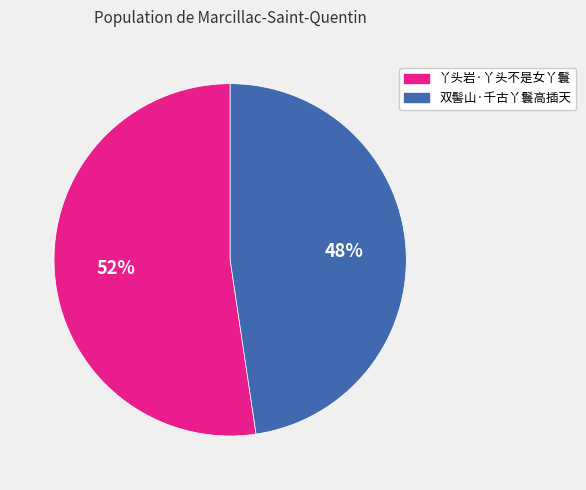

How many slices are in this pie chart?

2